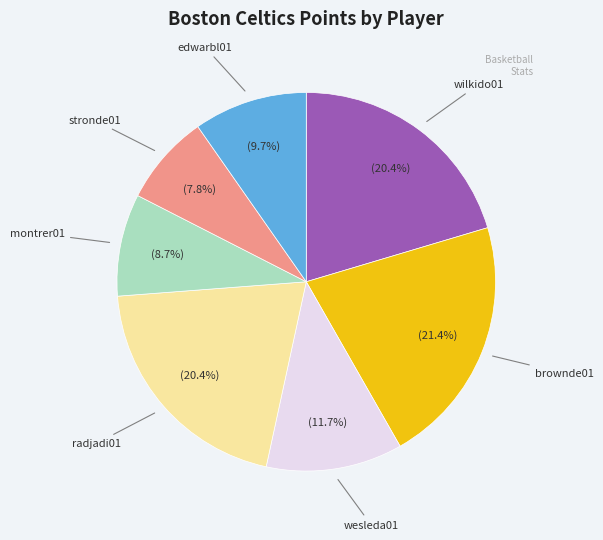

Which has a higher value, montrer01 or edwarbl01?

edwarbl01